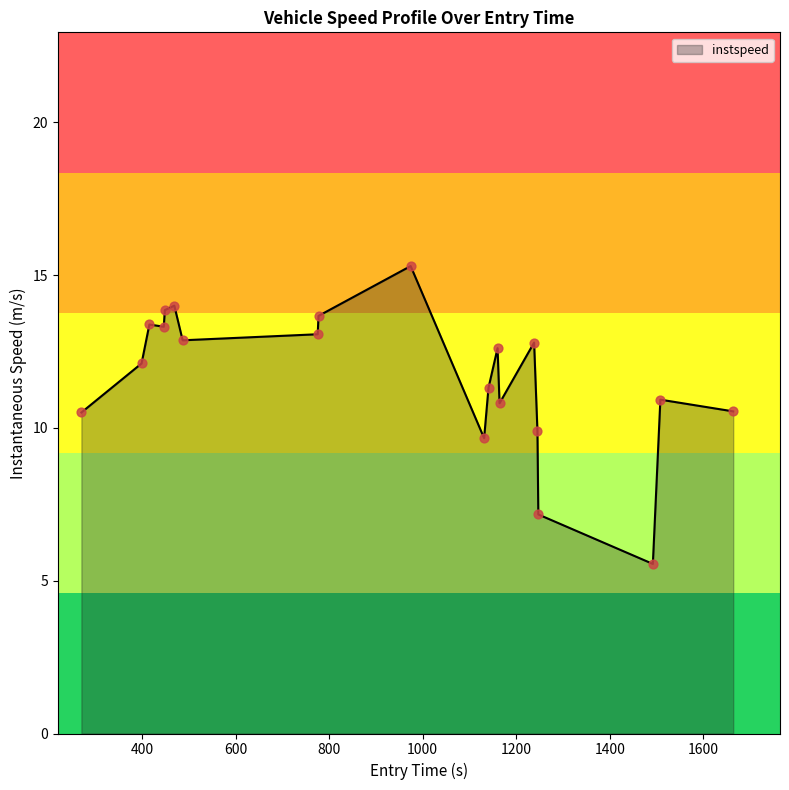

What is the maximum value shown in the chart?

15.3